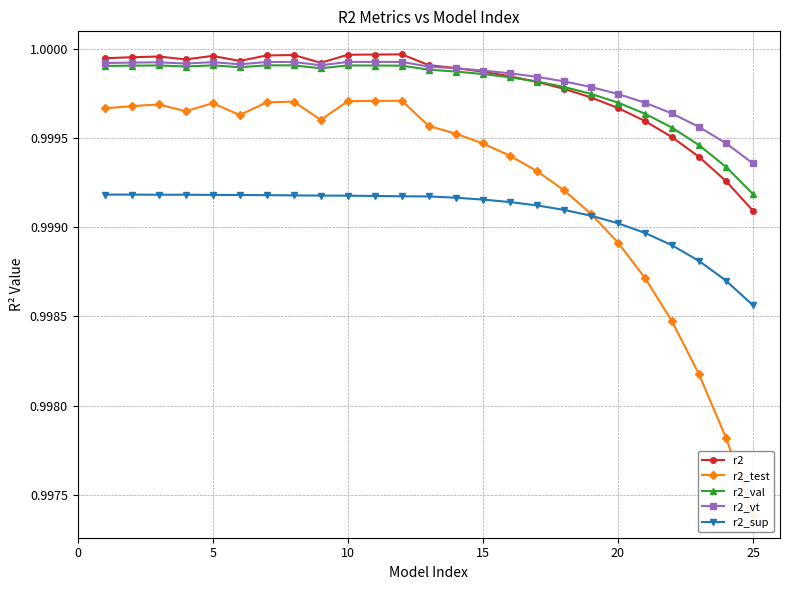

What is the lowest value of the r2_vt series?

1.0